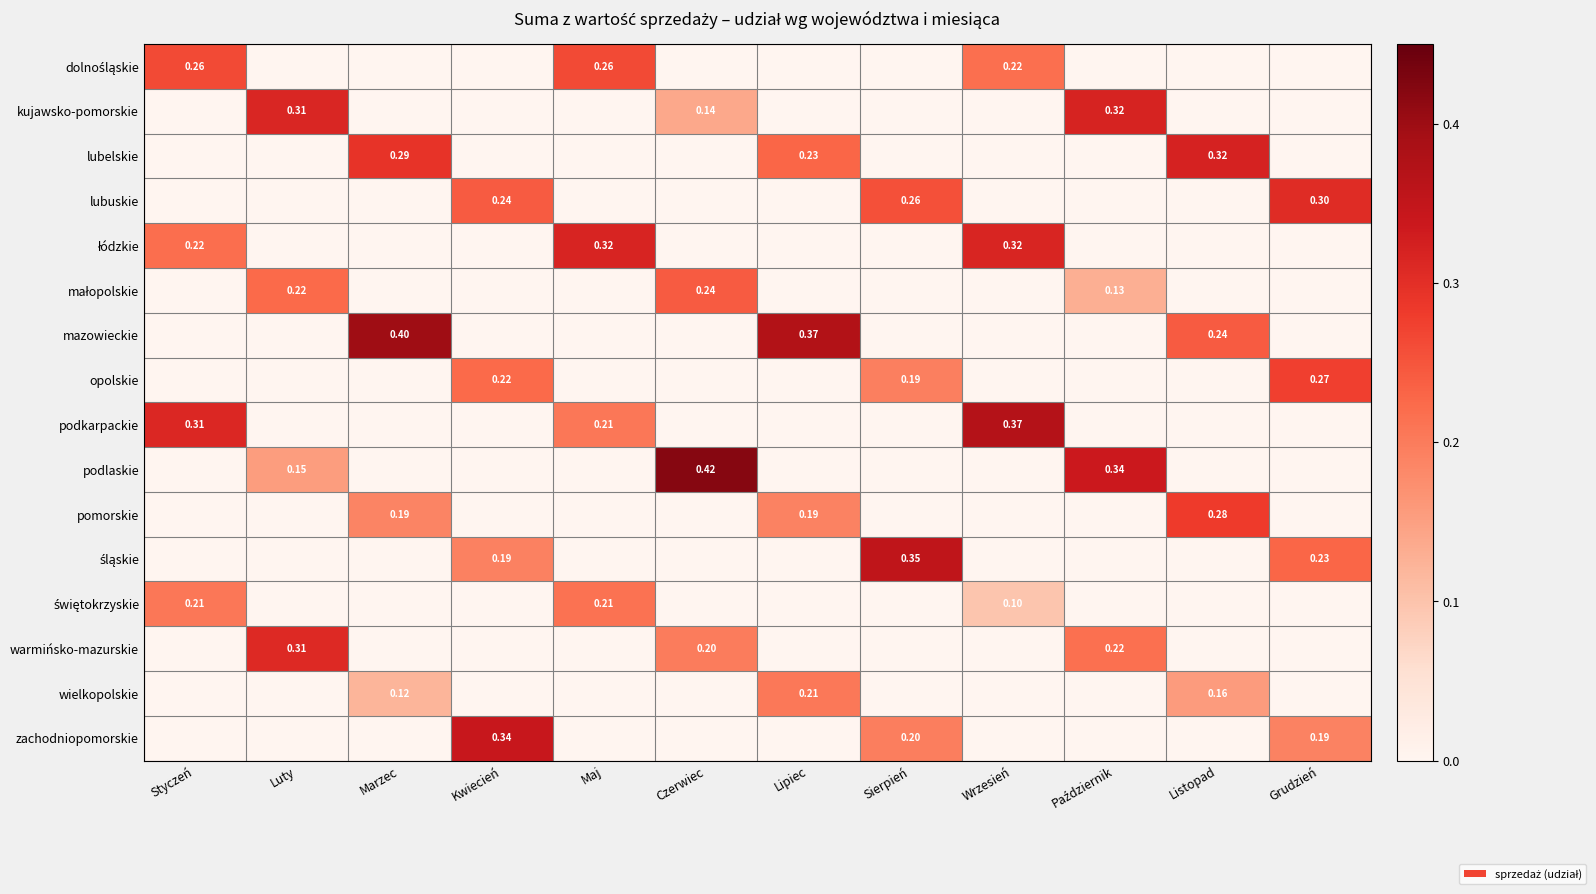

What is the sum of the wielkopolskie values at Luty and Listopad?

0.2